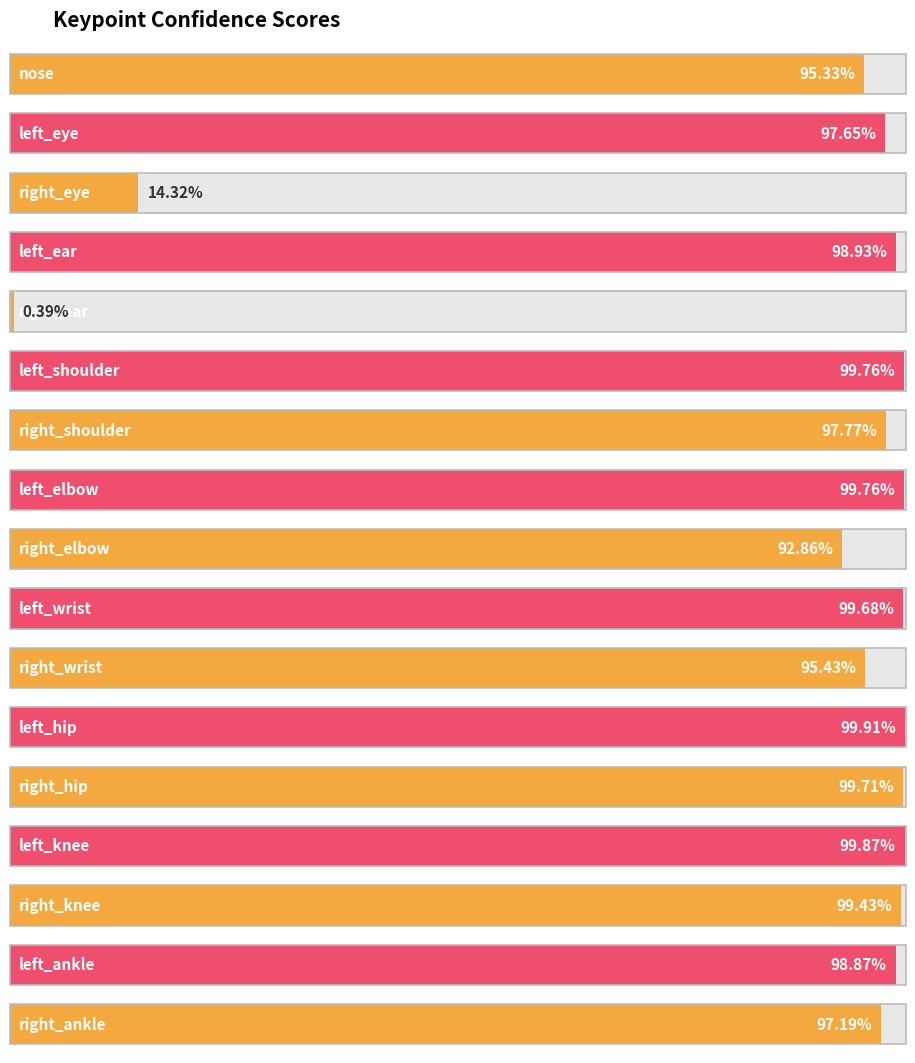

What is the label of the 4th bar from the left?

left_ear